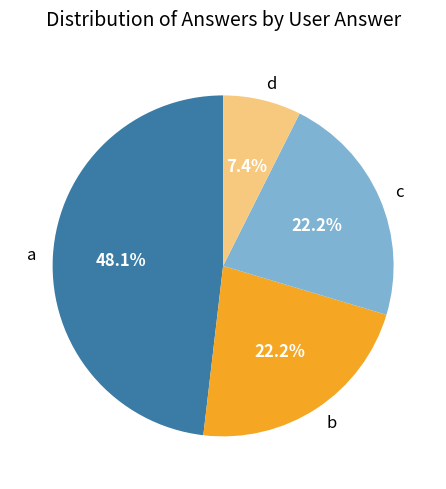

How many segments does this pie chart have?

4